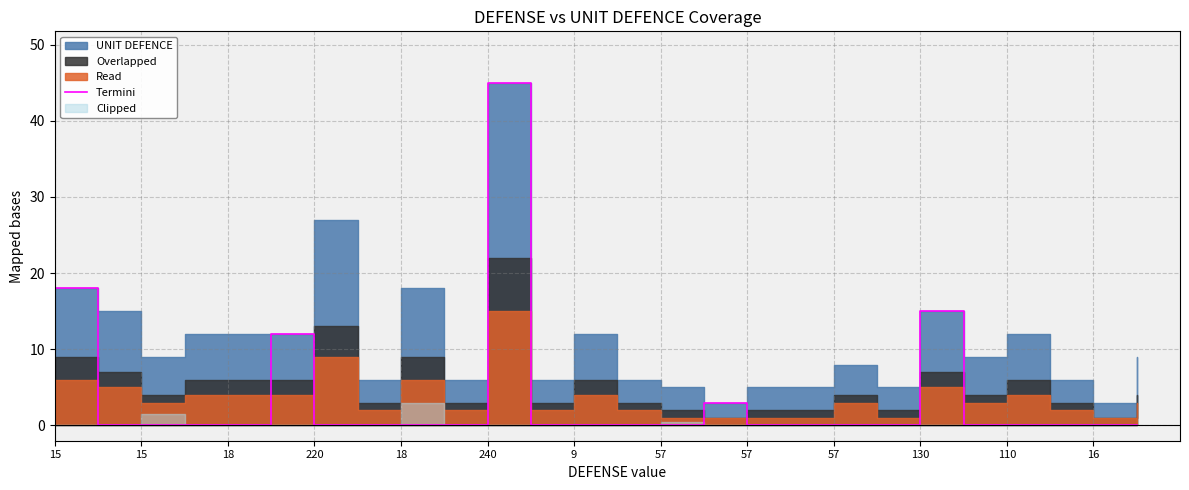

What is the average value?

4